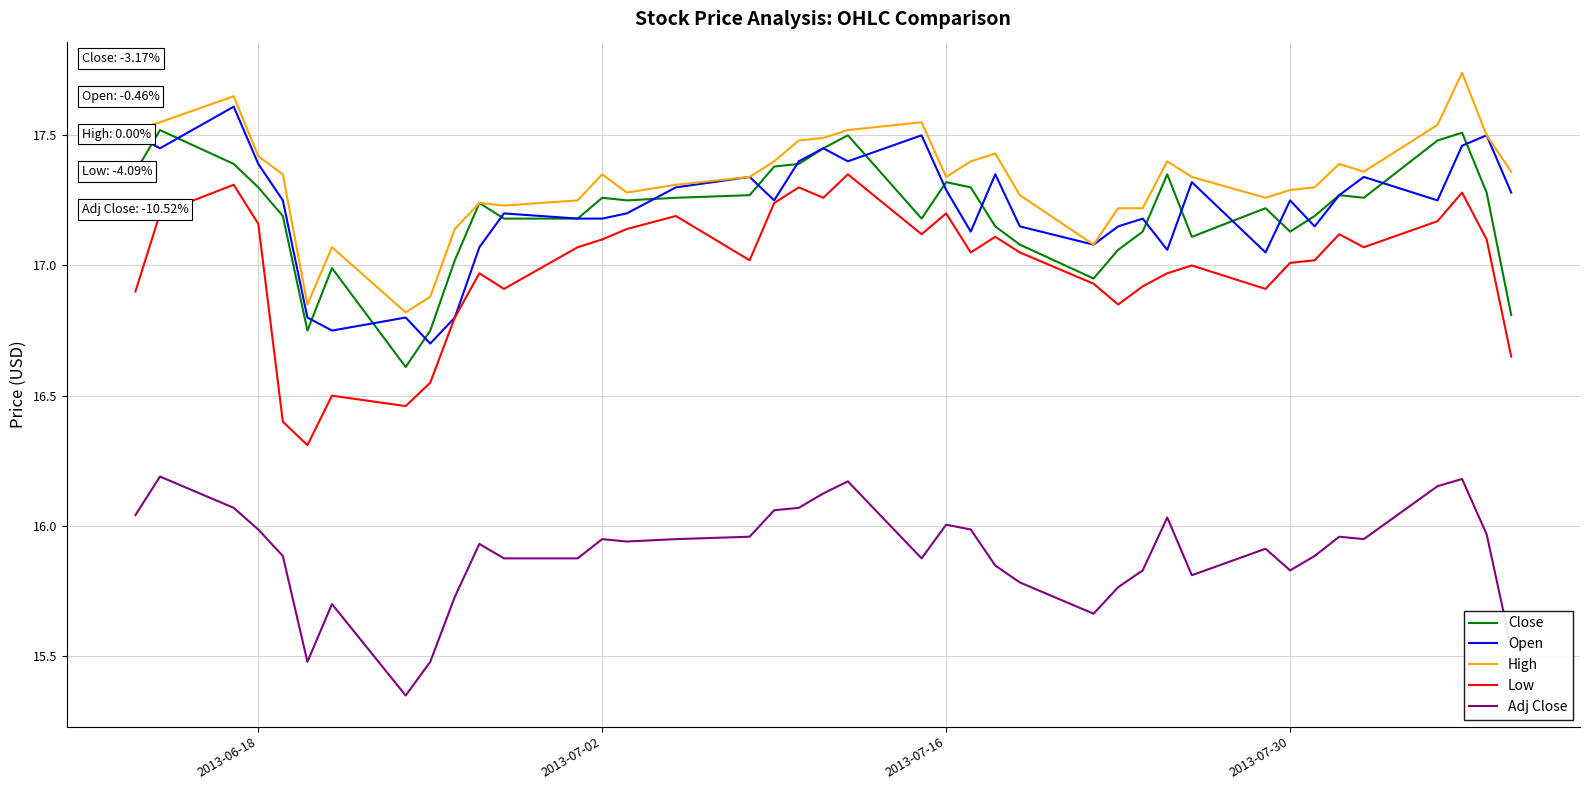

True or false: Adj Close and Close cross at least once.

False